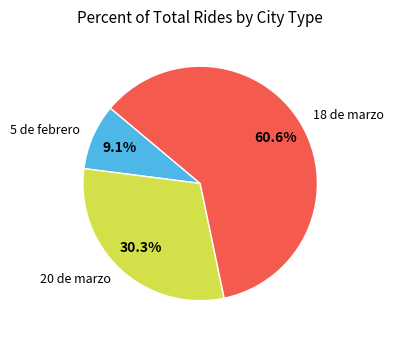

Between 18 de marzo and 20 de marzo, which is larger?

18 de marzo